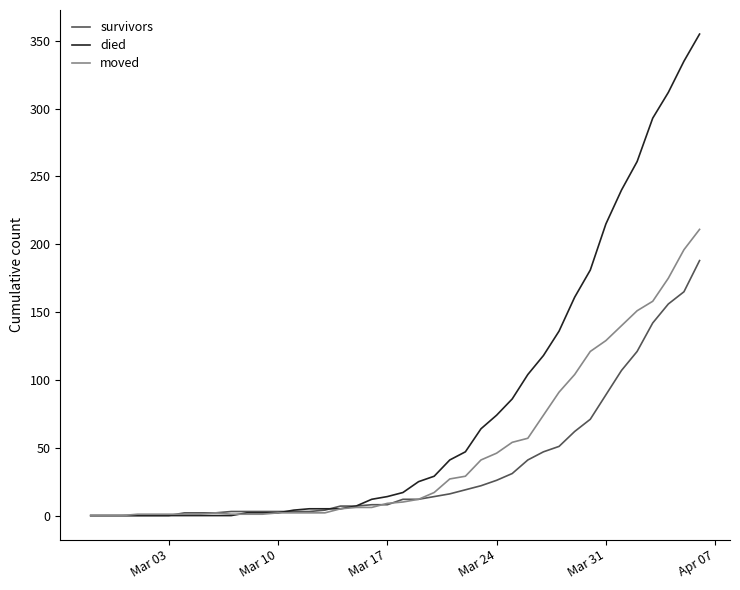

Which series has the largest range (max minus min)?

died